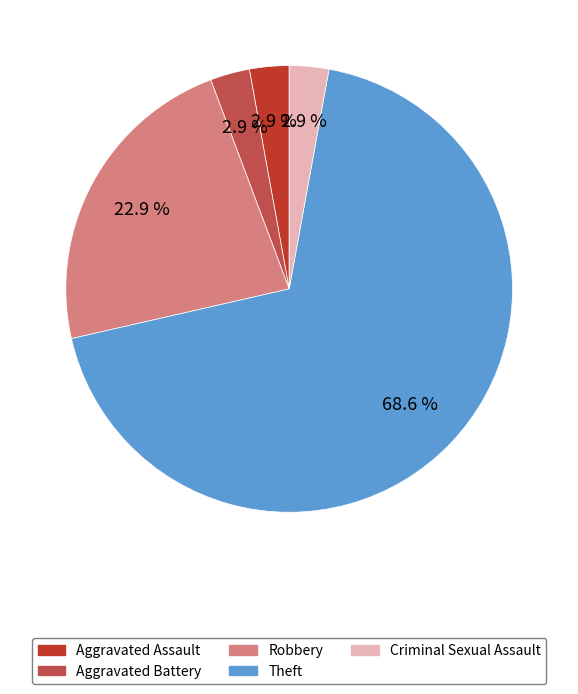

How many segments does this pie chart have?

5